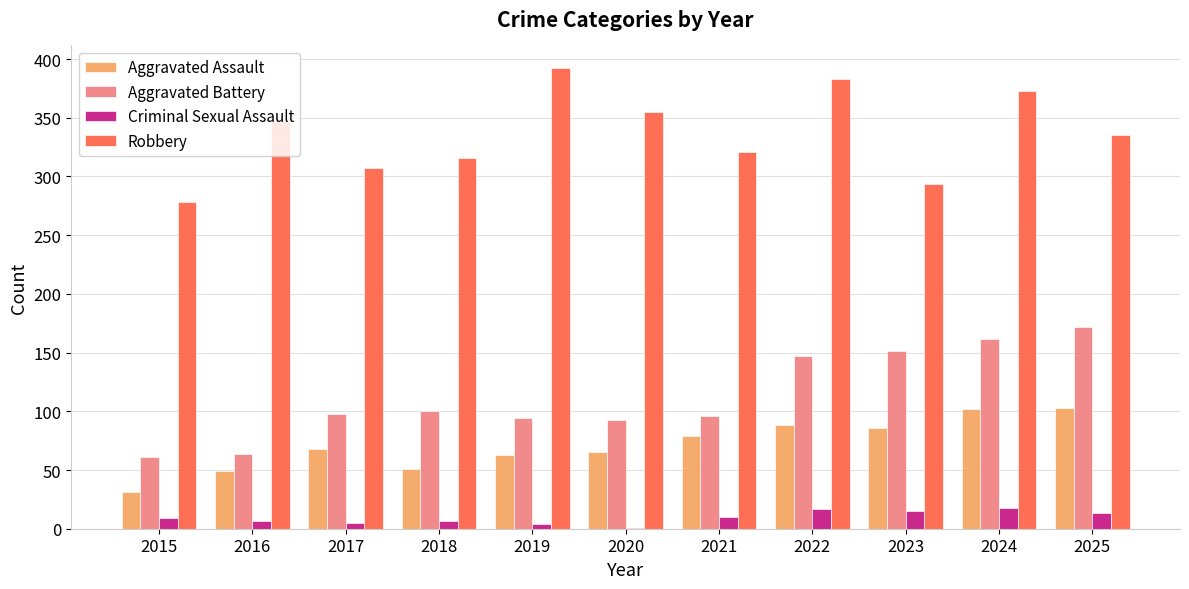

Between 2016 and 2022, which series saw the biggest shift?

Aggravated Battery